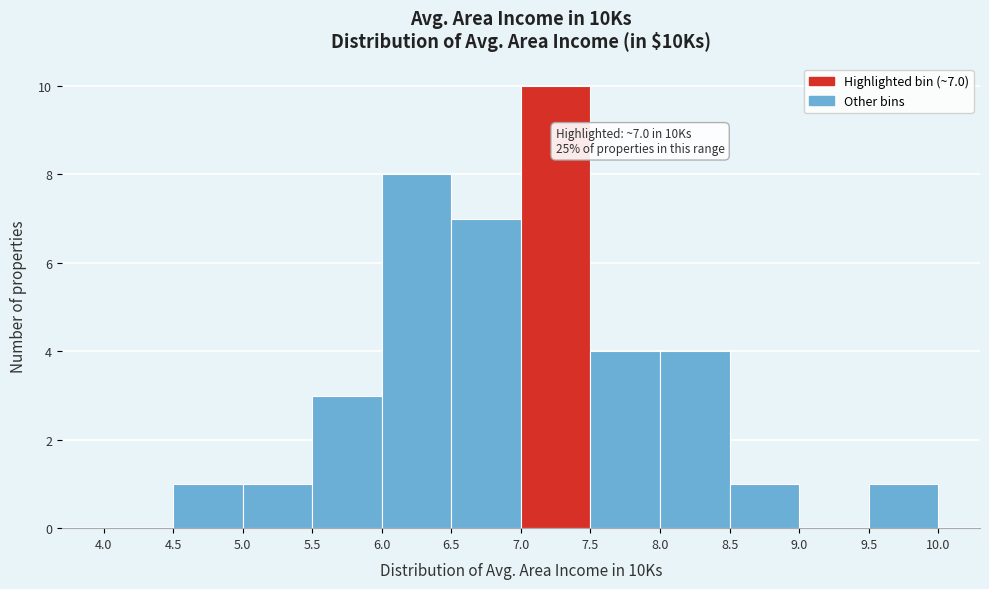

Which range on the x-axis has the tallest bar?

7.0 to 7.5